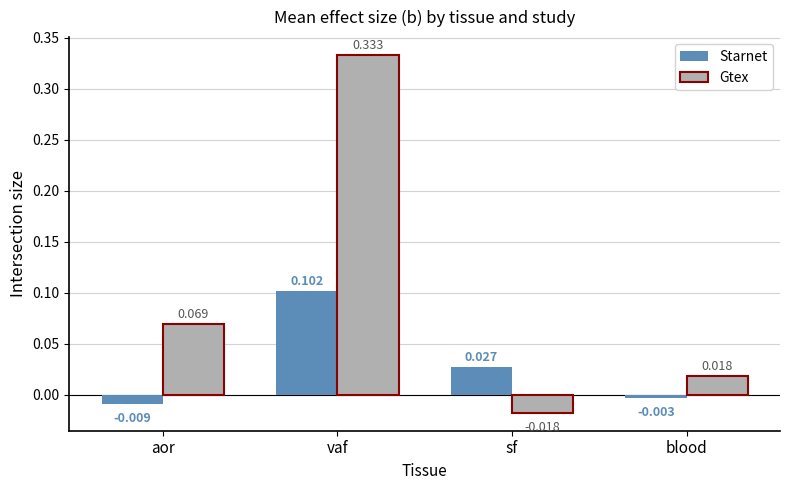

Are the bars grouped side by side (vs. stacked)?

Yes